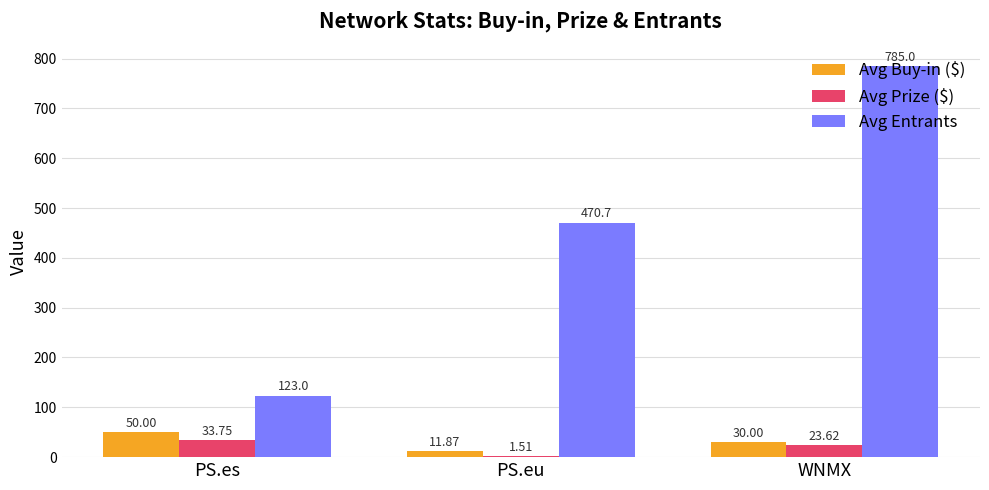

Between PS.eu and WNMX, which series saw the biggest shift?

Avg Entrants